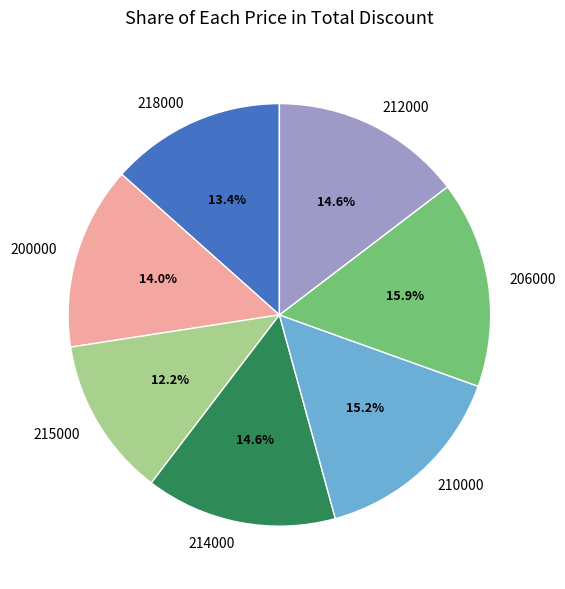

Do 200000 and 210000 together represent more than half of the pie?

No